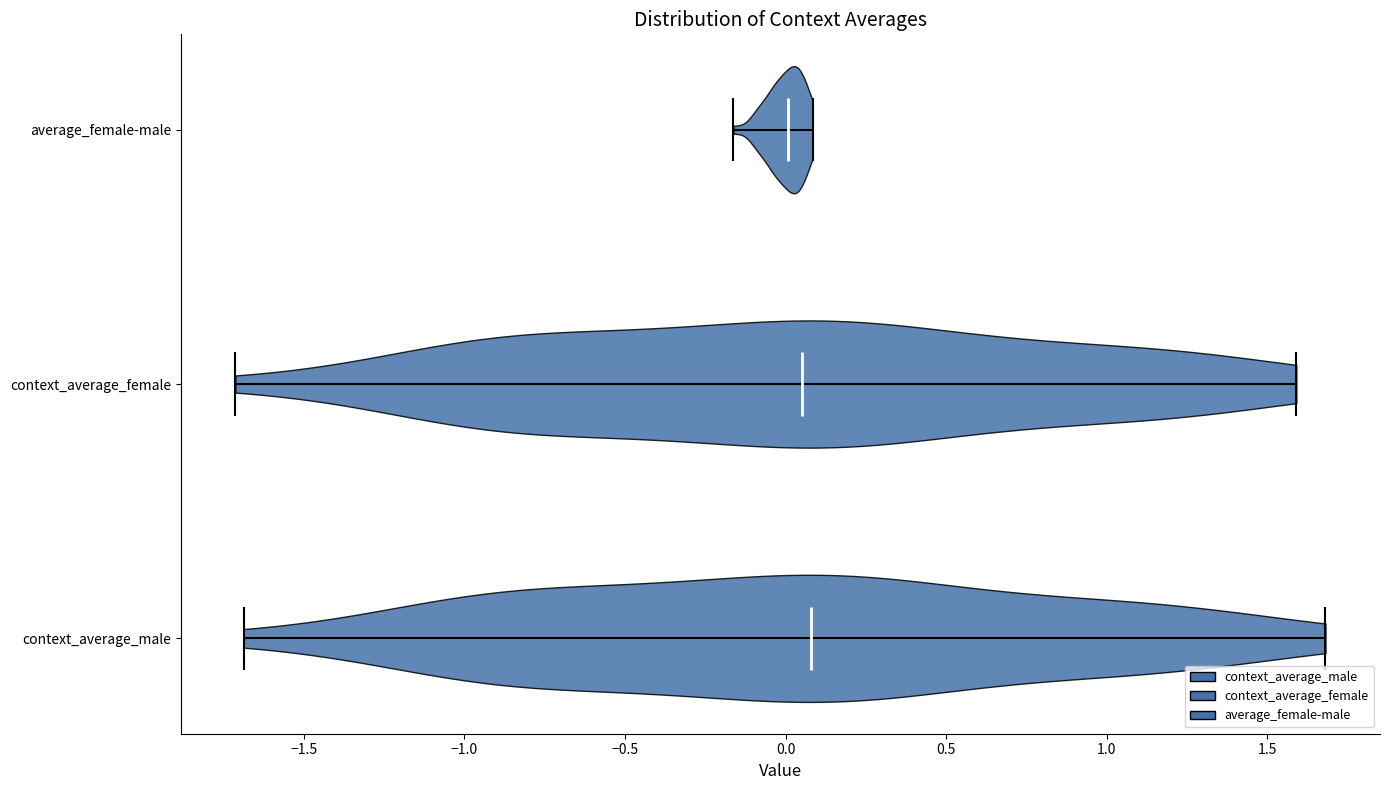

Reading bottom to top, read every violin against the x-axis: where its median line is, and the lowest and highest points it reaches. The values are not printed on the chart, so give them approximately, as read against the axis.

context_average_male: median line 0.10, lowest point -1.70, highest point 1.70
context_average_female: median line 0.05, lowest point -1.70, highest point 1.60
average_female-male: median line 0.00, lowest point -0.15, highest point 0.10